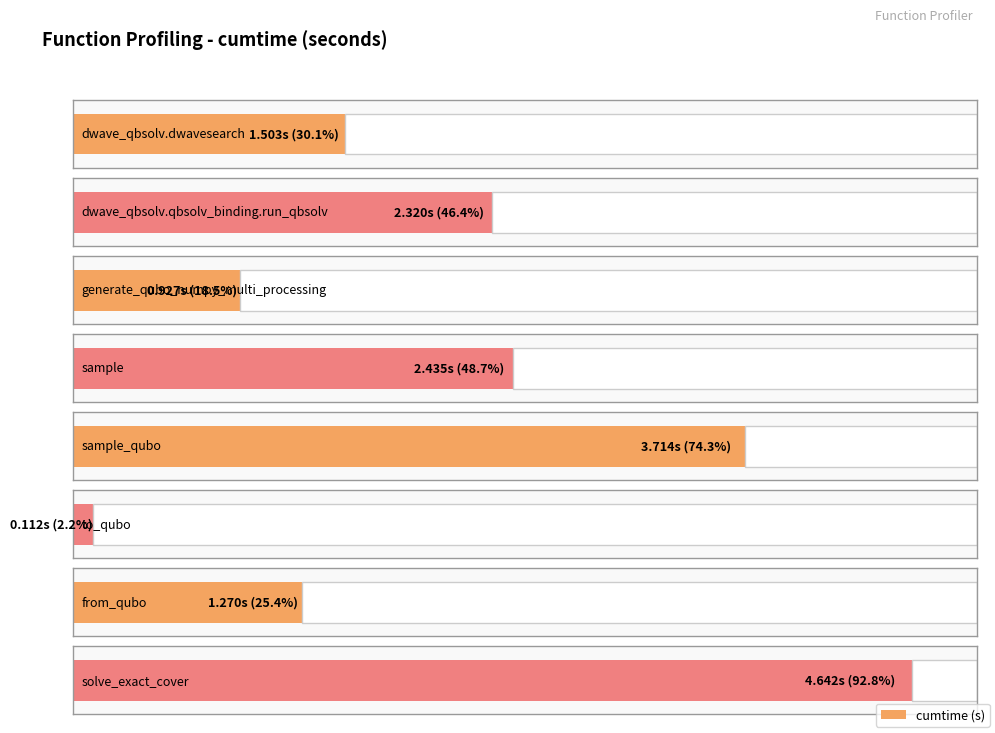

Where is the data nearest to the value 2?

dwave_qbsolv.qbsolv_binding.run_qbsolv